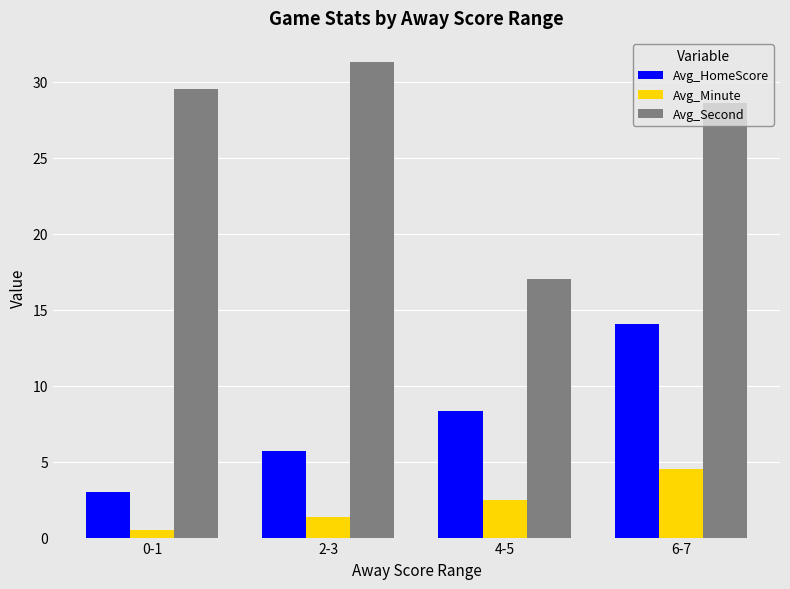

What is the sum of all Avg_HomeScore values?

31.1